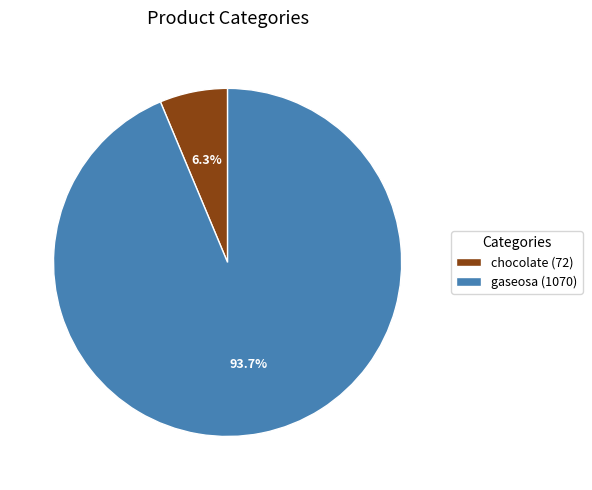

Is gaseosa the majority of the pie?

Yes